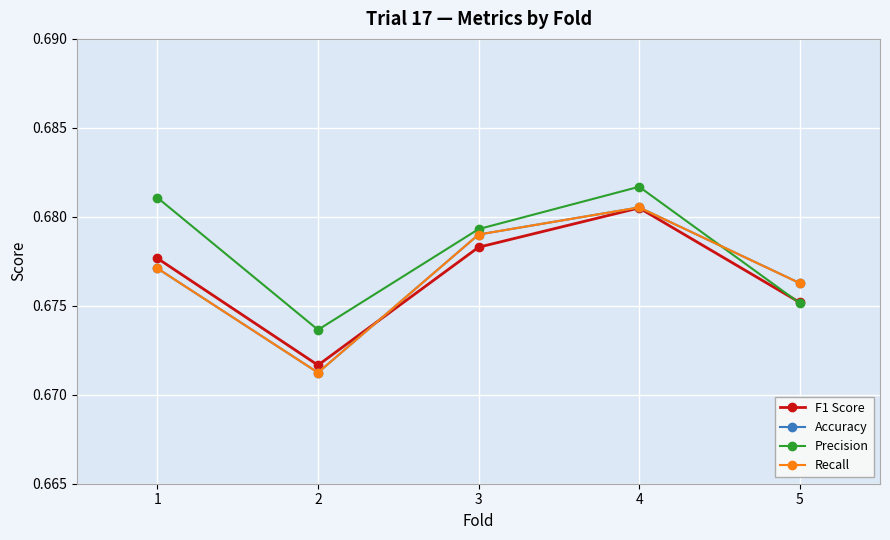

Does the chart have visible grid lines?

Yes